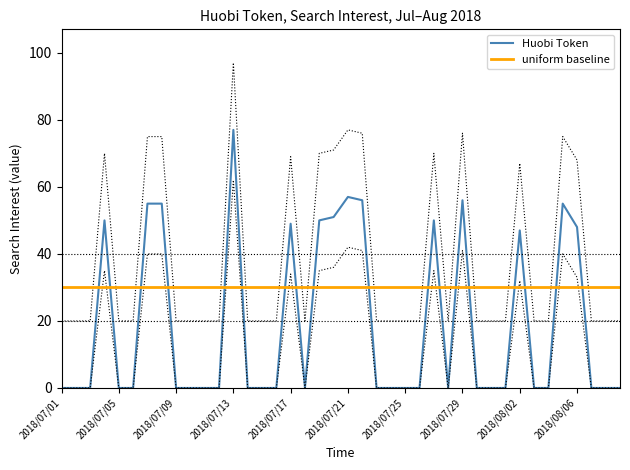

True or false: there are more than 2 points higher than both neighbors.

True